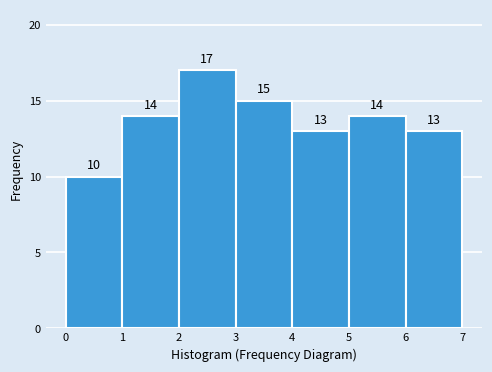

Reading left to right, transcribe all the data shown in this chart.

10	14	17	15	13	14	13